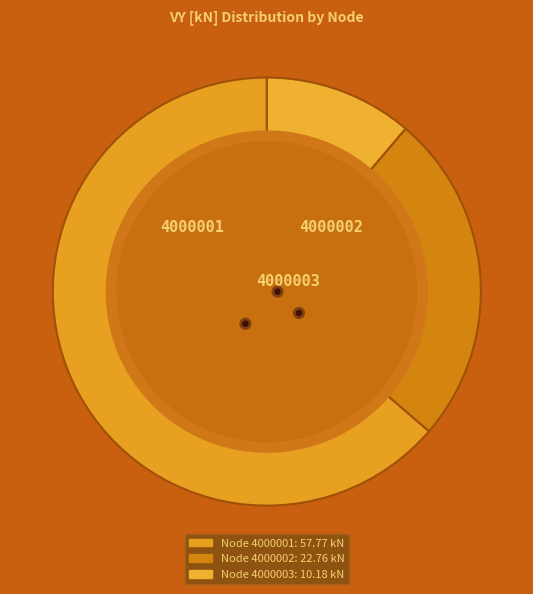

To the nearest percent, what portion does 4000002 represent?

25%